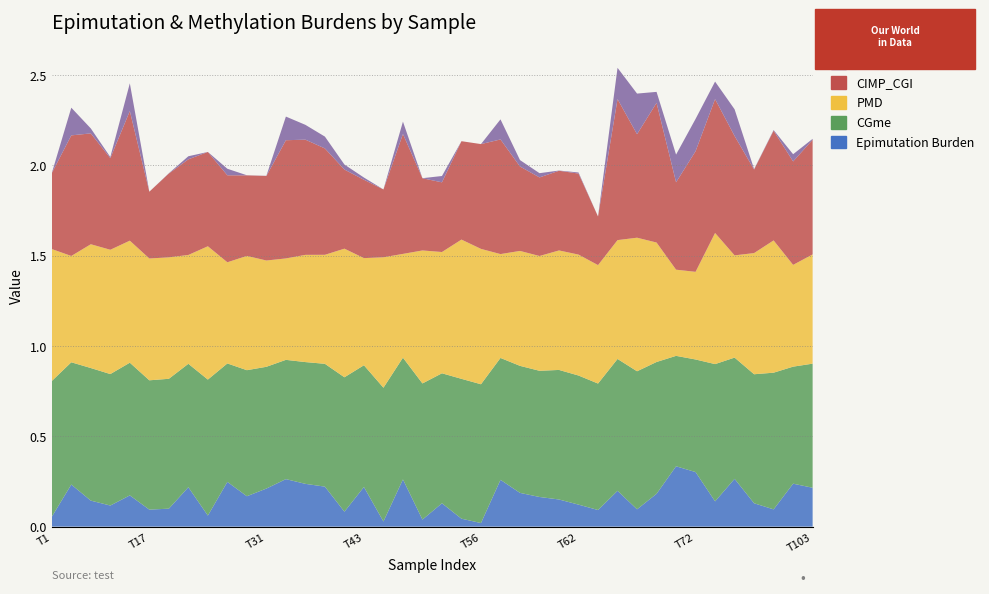

Reading left to right, what are all the values shown in this chart?

Epimutation Burden: T1=0.1	T6=0.2	T10=0.1	T12=0.1	T16=0.2	T17=0.1	T18=0.1	T19=0.2	T22=0.1	T26=0.2	T28=0.2	T31=0.2	T32=0.3	T34=0.2	T36=0.2	T42=0.1	T43=0.2	T47=0.0	T50=0.3	T52=0.0	T53=0.1	T54=0.0	T56=0.0	T57=0.3	T58=0.2	T60=0.2	T61=0.2	T62=0.1	T63=0.1	T64=0.2	T67=0.1	T69=0.2	T71=0.3	T72=0.3	T78=0.1	T85=0.3	T92=0.1	T96=0.1	T100=0.2	T103=0.2
CGme: T1=0.8	T6=0.7	T10=0.7	T12=0.7	T16=0.7	T17=0.7	T18=0.7	T19=0.7	T22=0.8	T26=0.7	T28=0.7	T31=0.7	T32=0.7	T34=0.7	T36=0.7	T42=0.7	T43=0.7	T47=0.7	T50=0.7	T52=0.8	T53=0.7	T54=0.8	T56=0.8	T57=0.7	T58=0.7	T60=0.7	T61=0.7	T62=0.7	T63=0.7	T64=0.7	T67=0.8	T69=0.7	T71=0.6	T72=0.6	T78=0.8	T85=0.7	T92=0.7	T96=0.8	T100=0.6	T103=0.7
PMD: T1=0.7	T6=0.6	T10=0.7	T12=0.7	T16=0.7	T17=0.7	T18=0.7	T19=0.6	T22=0.7	T26=0.6	T28=0.6	T31=0.6	T32=0.6	T34=0.6	T36=0.6	T42=0.7	T43=0.6	T47=0.7	T50=0.6	T52=0.7	T53=0.7	T54=0.8	T56=0.7	T57=0.6	T58=0.6	T60=0.6	T61=0.7	T62=0.7	T63=0.7	T64=0.7	T67=0.7	T69=0.7	T71=0.5	T72=0.5	T78=0.7	T85=0.6	T92=0.7	T96=0.7	T100=0.6	T103=0.6
CIMP_CGI: T1=0.4	T6=0.7	T10=0.6	T12=0.5	T16=0.7	T17=0.4	T18=0.5	T19=0.5	T22=0.5	T26=0.5	T28=0.4	T31=0.5	T32=0.7	T34=0.6	T36=0.6	T42=0.4	T43=0.4	T47=0.4	T50=0.7	T52=0.4	T53=0.4	T54=0.5	T56=0.6	T57=0.6	T58=0.5	T60=0.4	T61=0.4	T62=0.4	T63=0.3	T64=0.8	T67=0.6	T69=0.8	T71=0.5	T72=0.7	T78=0.7	T85=0.7	T92=0.5	T96=0.6	T100=0.6	T103=0.6
CNA Burden: T1=0.0	T6=0.2	T10=0.0	T12=0.0	T16=0.2	T17=0.0	T18=0.0	T19=0.0	T22=0.0	T26=0.0	T28=0.0	T31=0.0	T32=0.1	T34=0.1	T36=0.1	T42=0.0	T43=0.0	T47=0.0	T50=0.1	T52=0.0	T53=0.0	T54=0.0	T56=0.0	T57=0.1	T58=0.0	T60=0.0	T61=0.0	T62=0.0	T63=0.0	T64=0.2	T67=0.2	T69=0.1	T71=0.2	T72=0.2	T78=0.1	T85=0.1	T92=0.0	T96=0.0	T100=0.0	T103=0.0